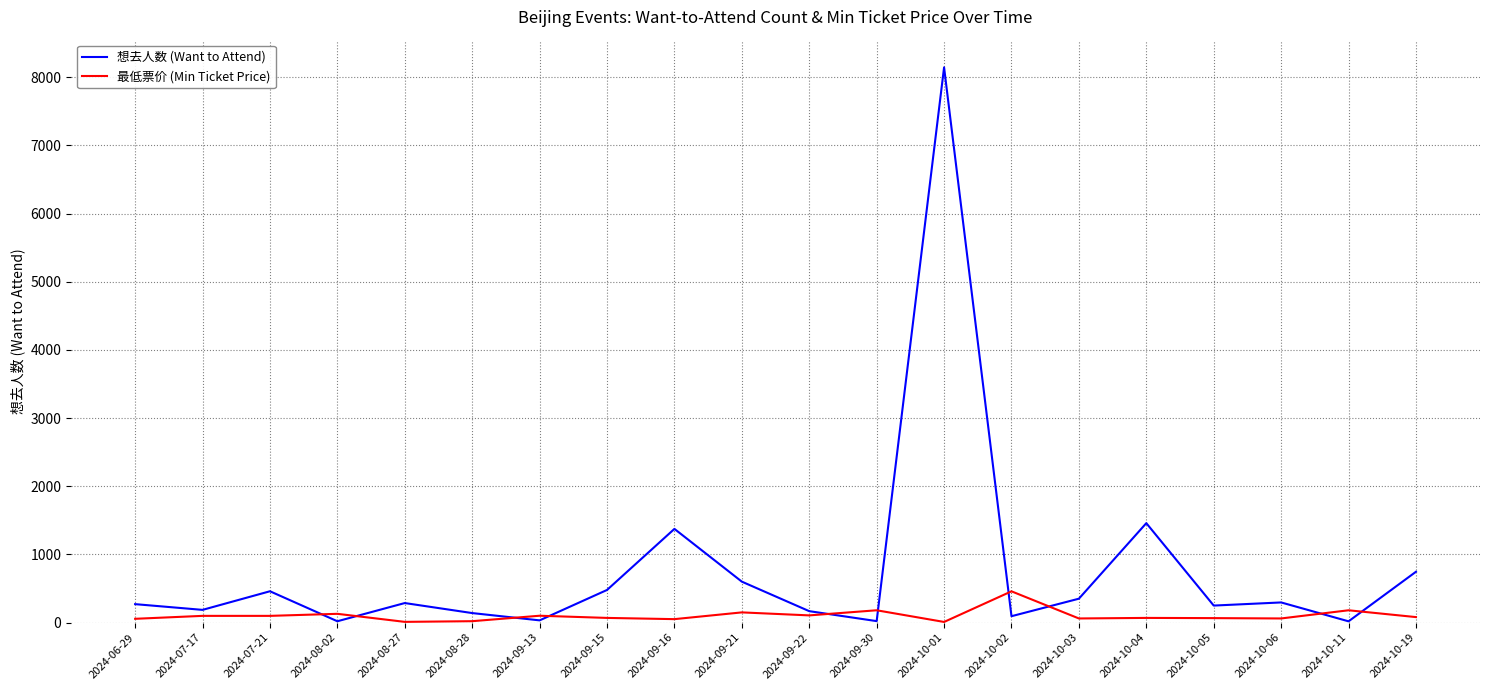

The value of 想去人数 (Want to Attend) at 2024-09-16 is 343.1. True or false?

False